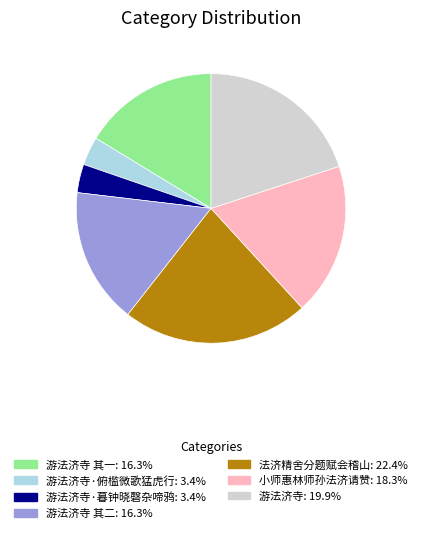

Is there any slice that represents more than half of the pie?

No